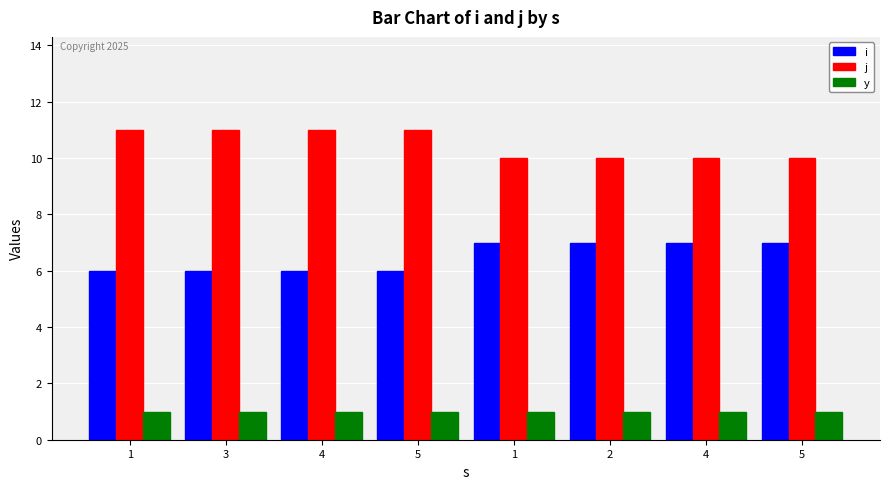

Count the number of categories in the chart.

8